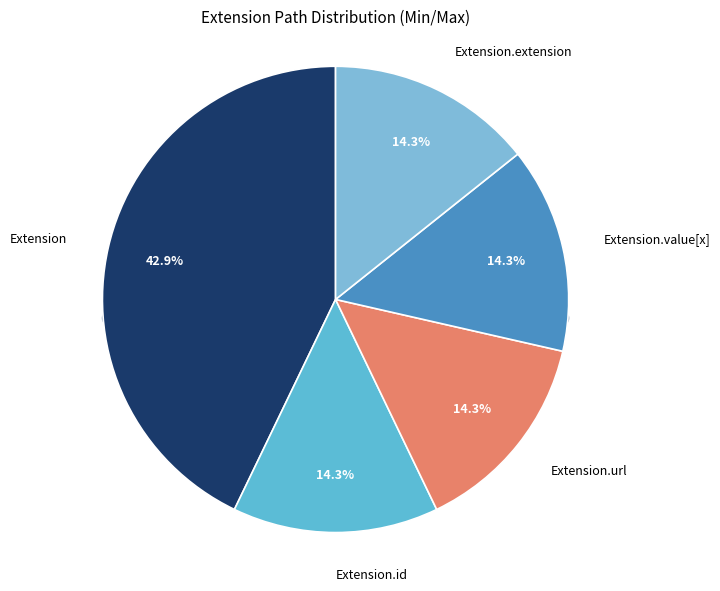

The Extension.url slice represents 99% of the pie. True or false?

False